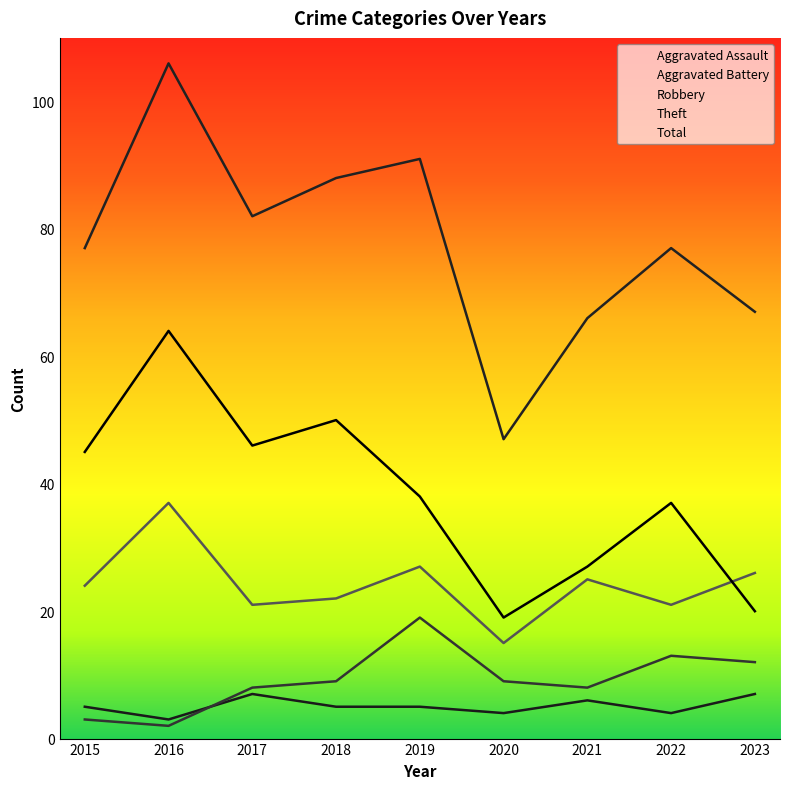

Reading left to right, transcribe all the data shown in this chart.

Aggravated Assault: 2015=5	2016=3	2017=7	2018=5	2019=5	2020=4	2021=6	2022=4	2023=7
Aggravated Battery: 2015=3	2016=2	2017=8	2018=9	2019=19	2020=9	2021=8	2022=13	2023=12
Robbery: 2015=24	2016=37	2017=21	2018=22	2019=27	2020=15	2021=25	2022=21	2023=26
Theft: 2015=45	2016=64	2017=46	2018=50	2019=38	2020=19	2021=27	2022=37	2023=20
Total: 2015=77	2016=106	2017=82	2018=88	2019=91	2020=47	2021=66	2022=77	2023=67